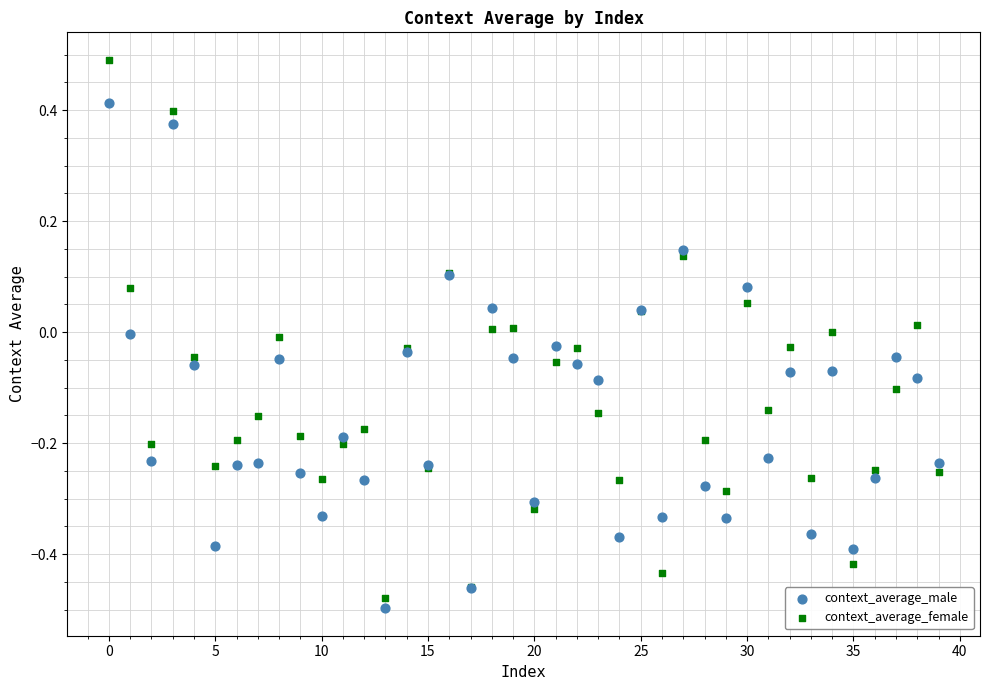

What are all the series names shown in the legend?

context_average_male, context_average_female